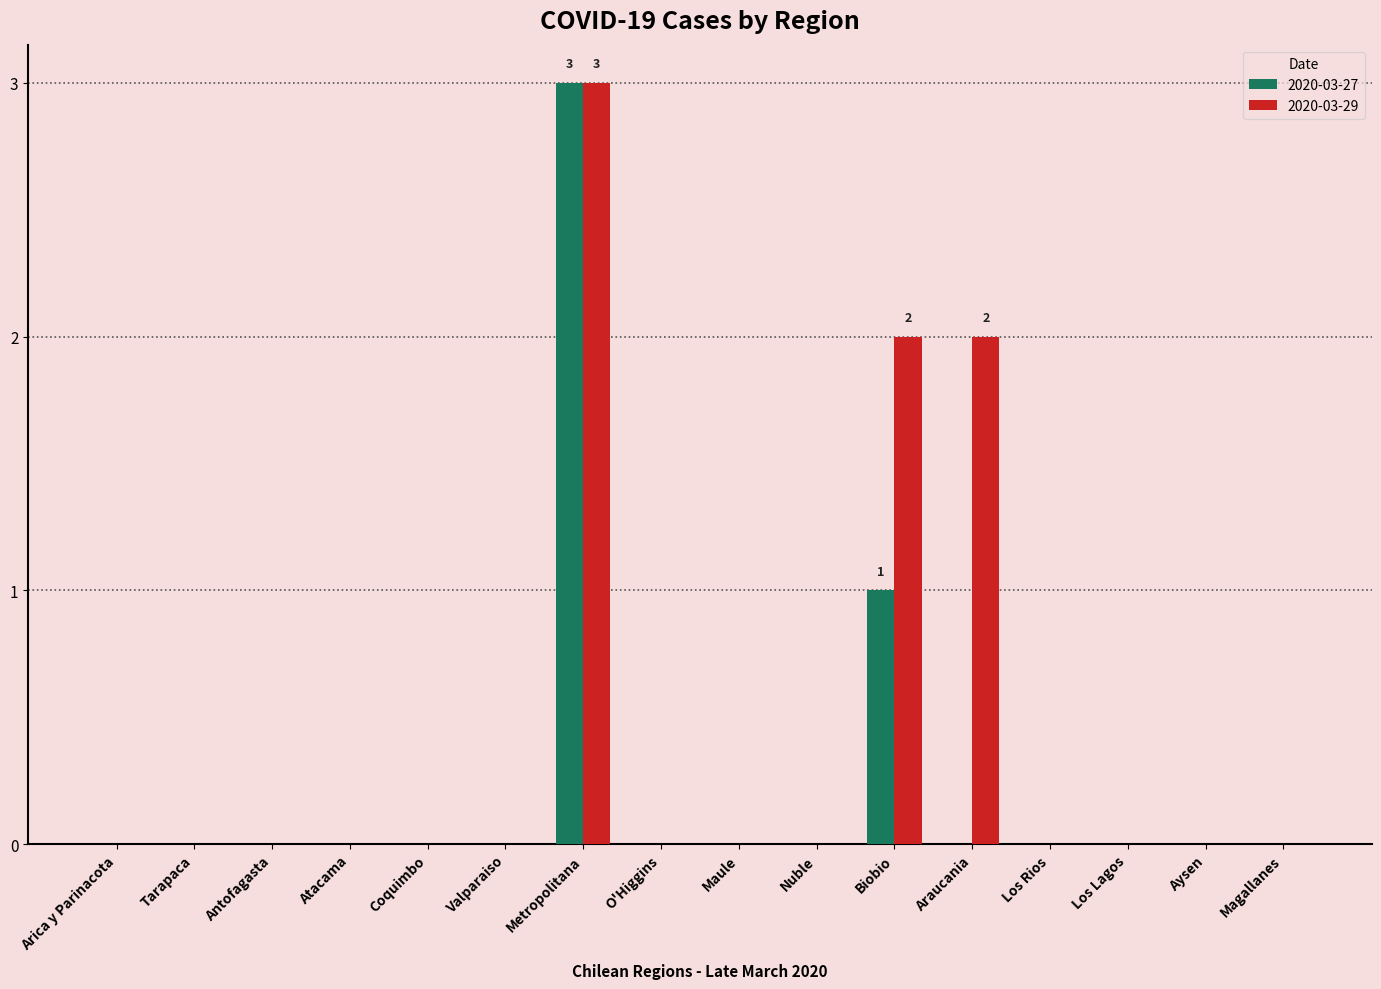

How many groups of bars are there?

16